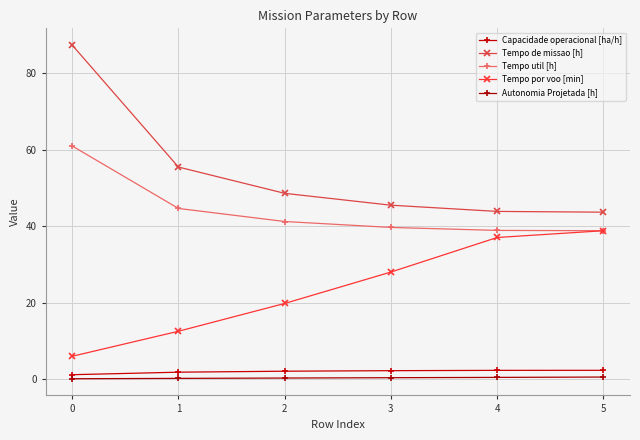

What is the difference between the second highest and minimum values in the Tempo por voo [min] series?

31.1